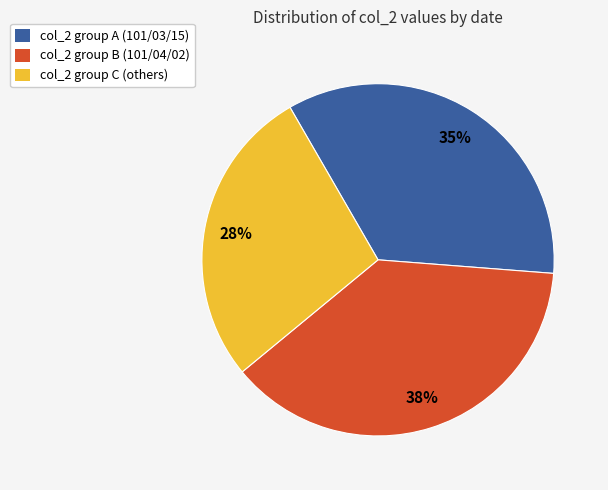

To the nearest percent, what is the difference between the largest and smallest slice percentages?

10%